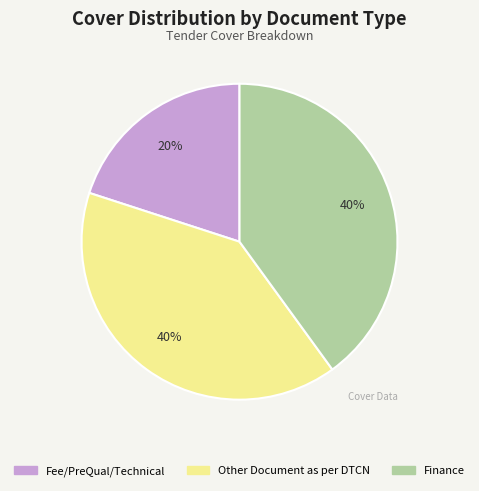

Between Fee/PreQual/Technical and Finance, which is larger?

Finance